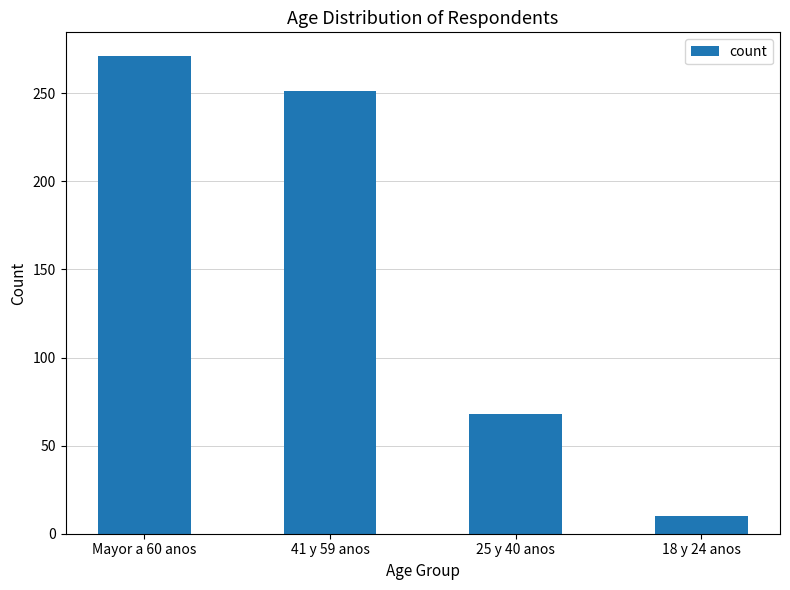

Reading left to right, extract all data points from this chart.

Mayor a 60 anos=271	41 y 59 anos=251	25 y 40 anos=68	18 y 24 anos=10